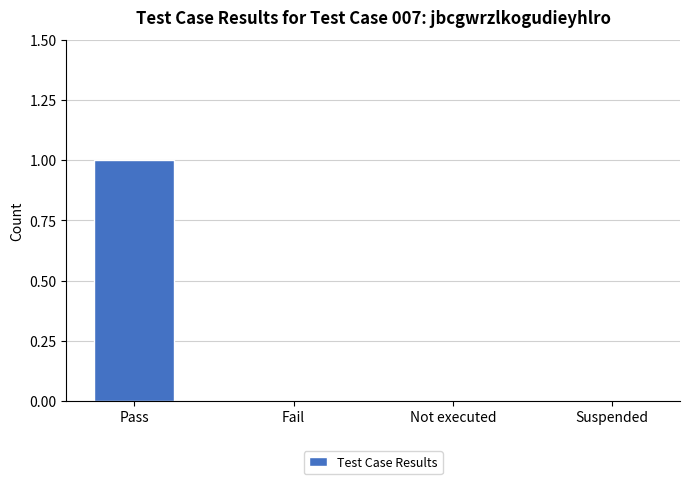

Reading left to right, extract all data points from this chart.

1	0	0	0